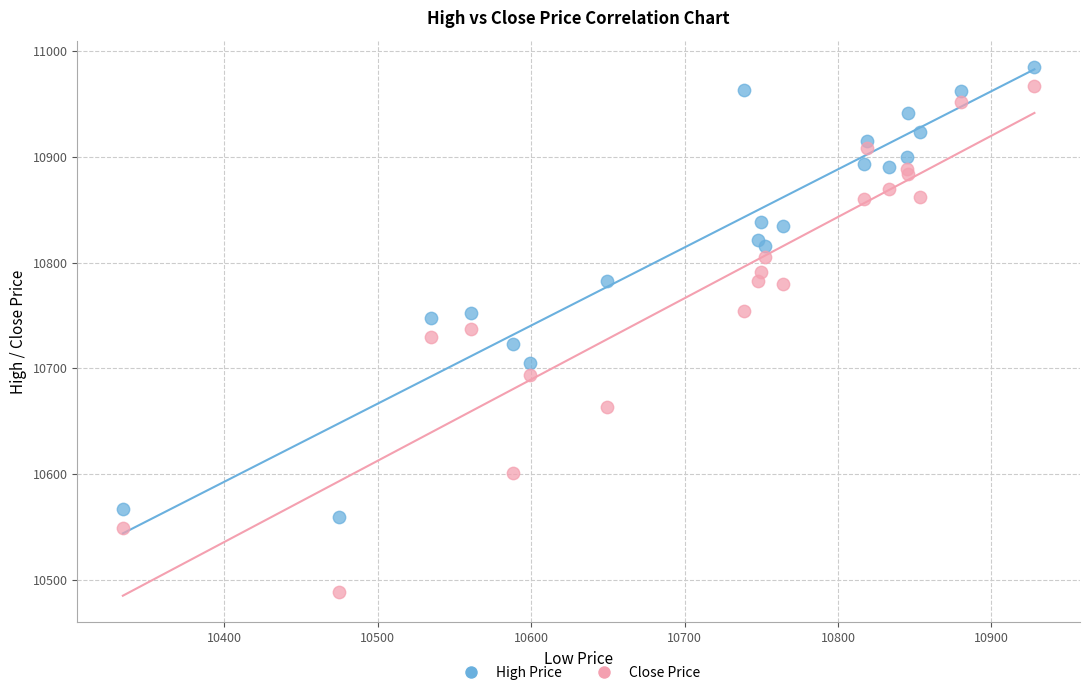

What is the X range (max minus min) for the scatter plot?

594.1